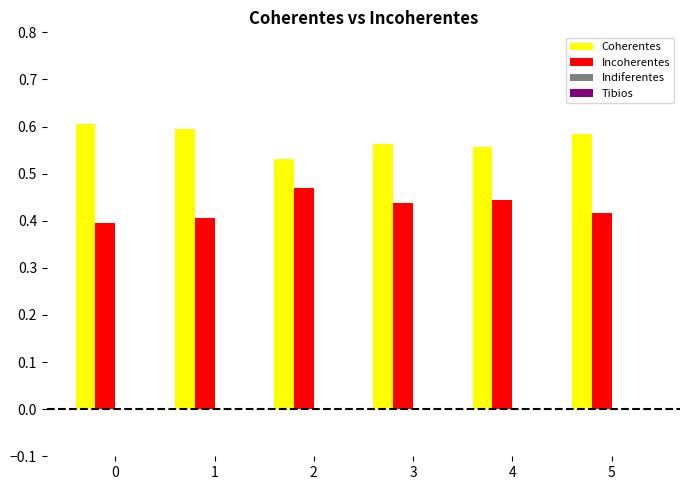

What is the total value across all series at 1?

1.0